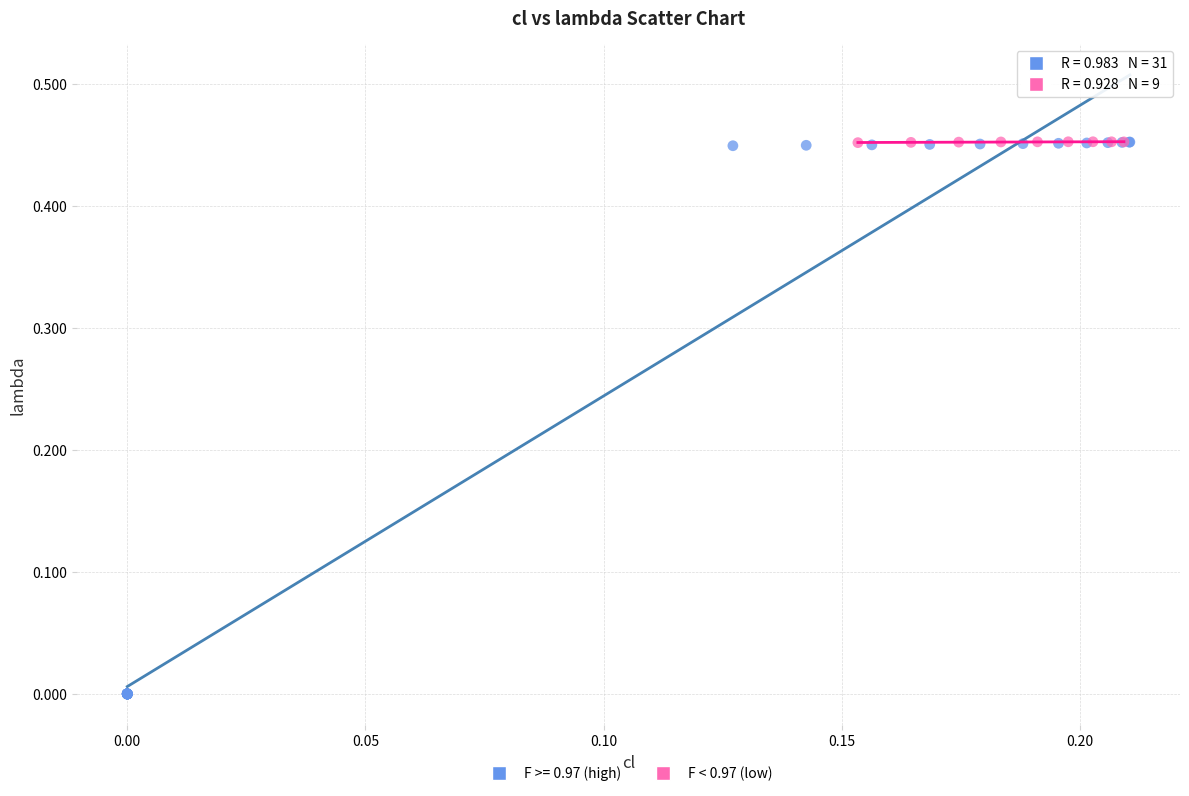

Which series has the widest spread of Y values?

F >= 0.97 (high)